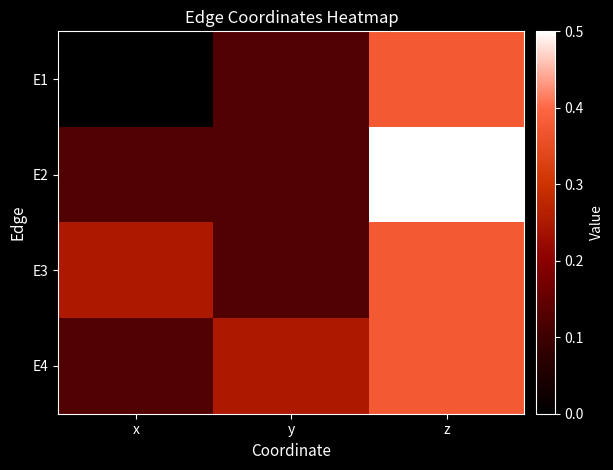

Reading left to right, extract all data points from this chart.

E1: x=0.0	y=0.1	z=0.4
E2: x=0.1	y=0.1	z=0.5
E3: x=0.2	y=0.1	z=0.4
E4: x=0.1	y=0.2	z=0.4